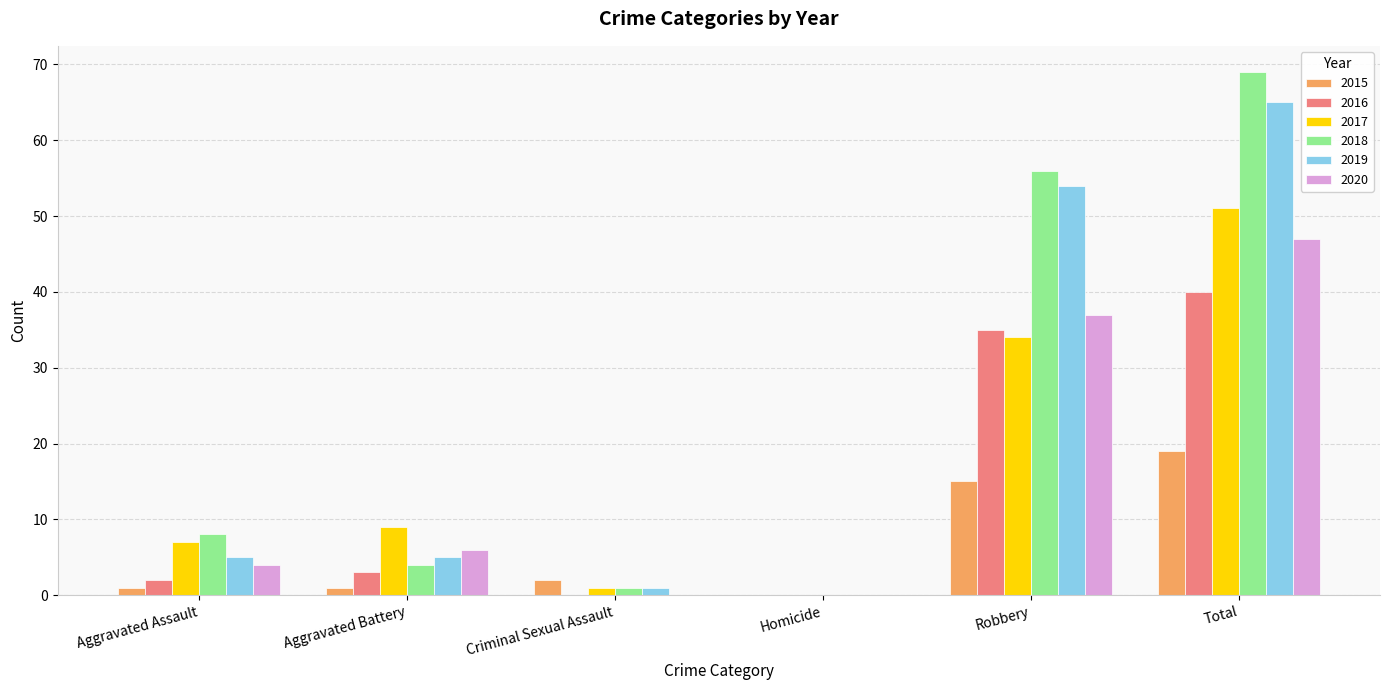

How many groups of bars are there?

6